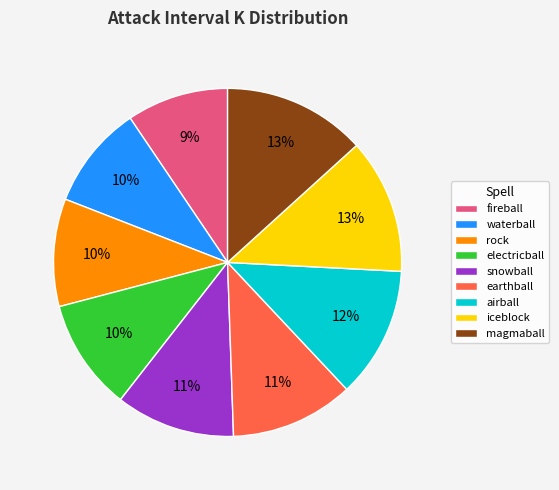

What is the ratio of the value at waterball to the value at rock?

1.0